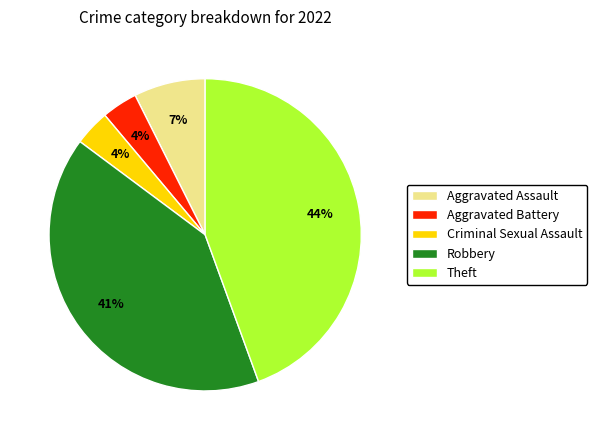

Between Aggravated Battery and Aggravated Assault, which is larger?

Aggravated Assault